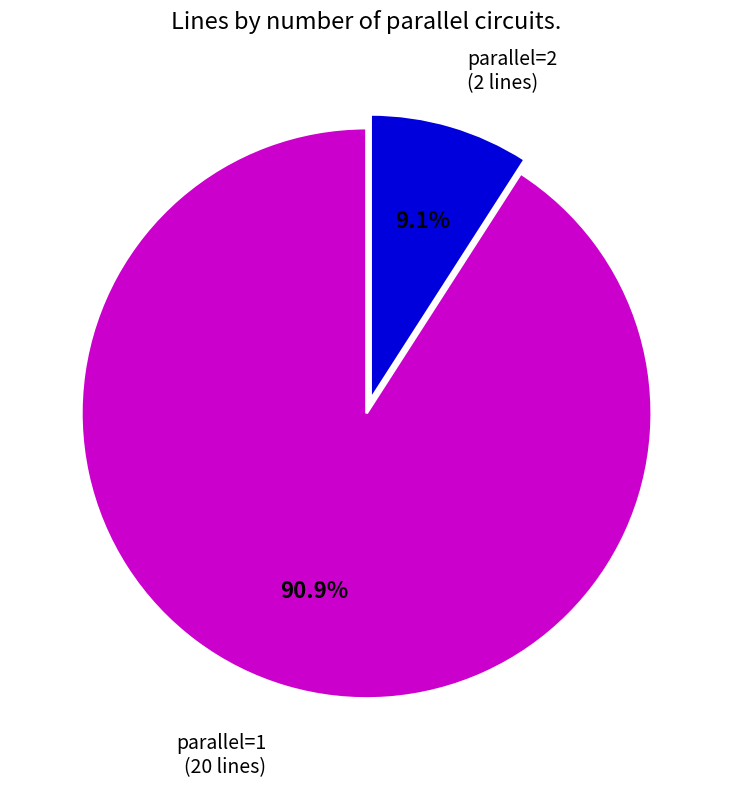

What percentage do parallel=1 and parallel=2 together represent?

100.0%